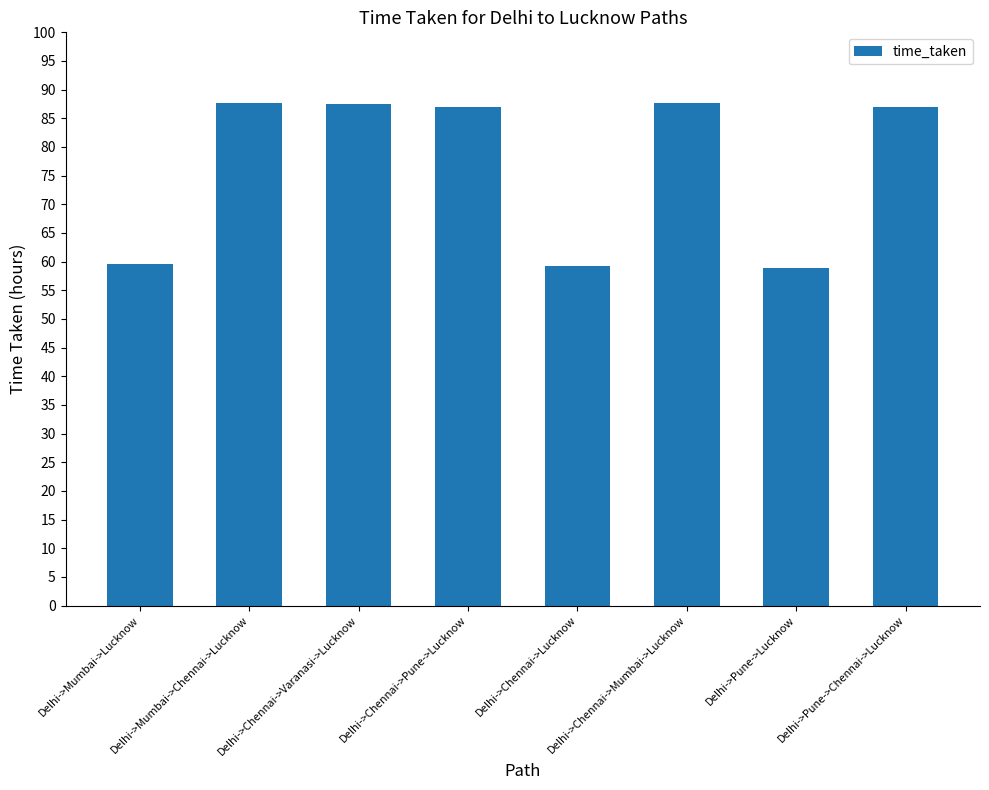

Approximately how many times larger is the value at Delhi->Chennai->Lucknow compared to Delhi->Pune->Lucknow?

1.0